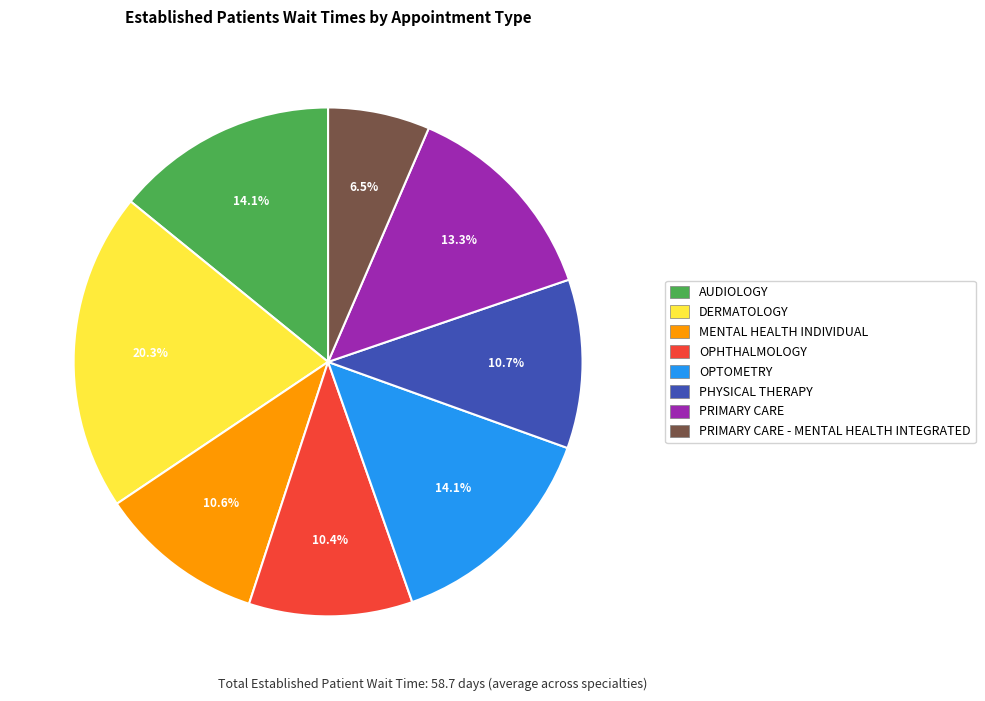

Does any single category account for the majority?

No